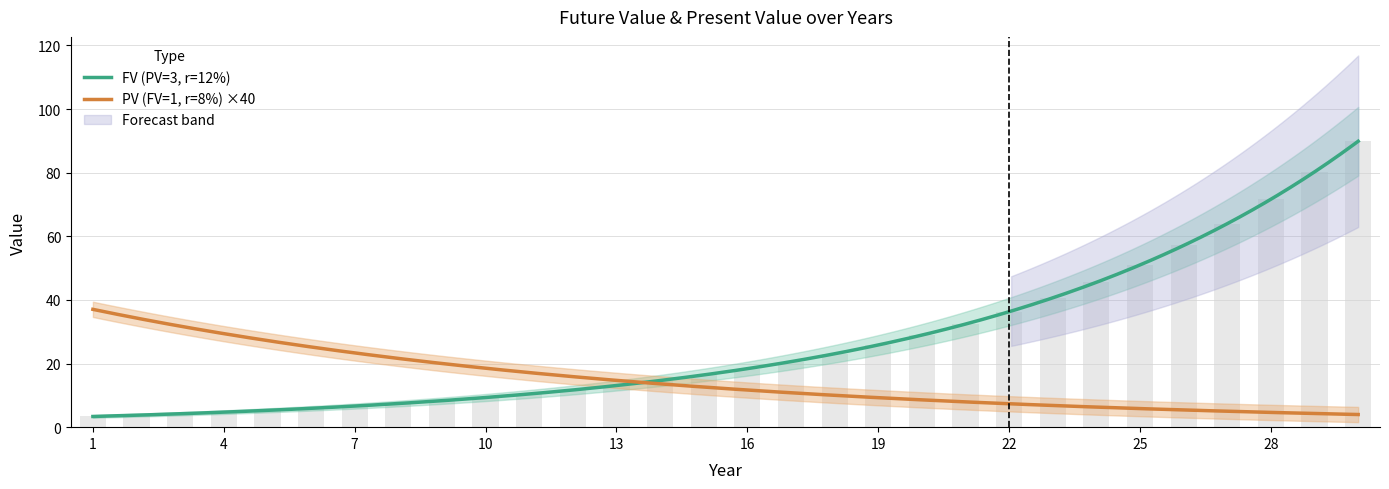

What is the ratio of the value at 17 to the value at 22?

0.6